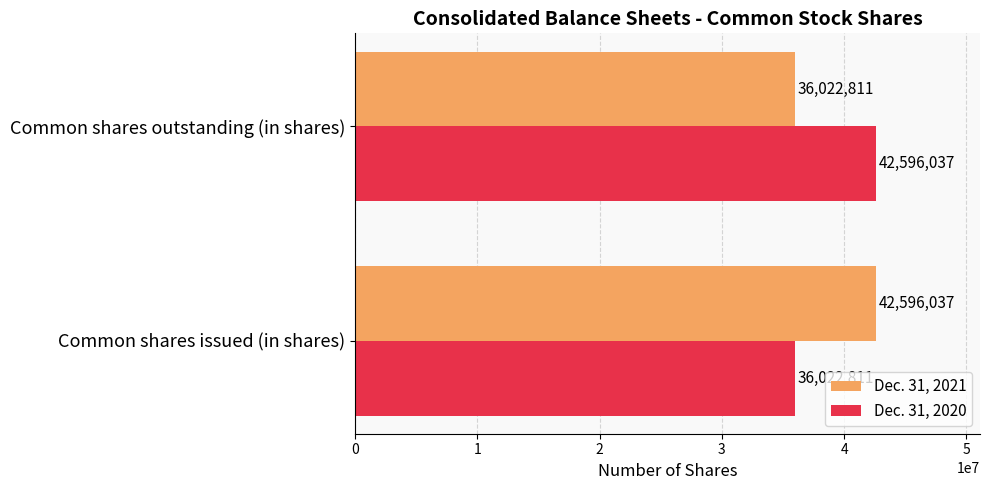

What are all the series names shown in the legend?

Dec. 31, 2021, Dec. 31, 2020